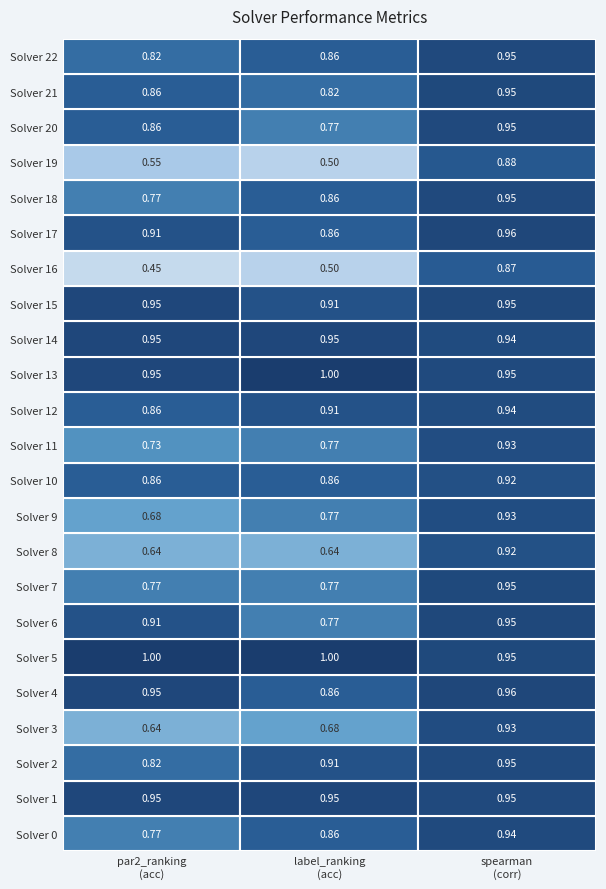

The value of par2_ranking_acc at 0 is 1.1. True or false?

False